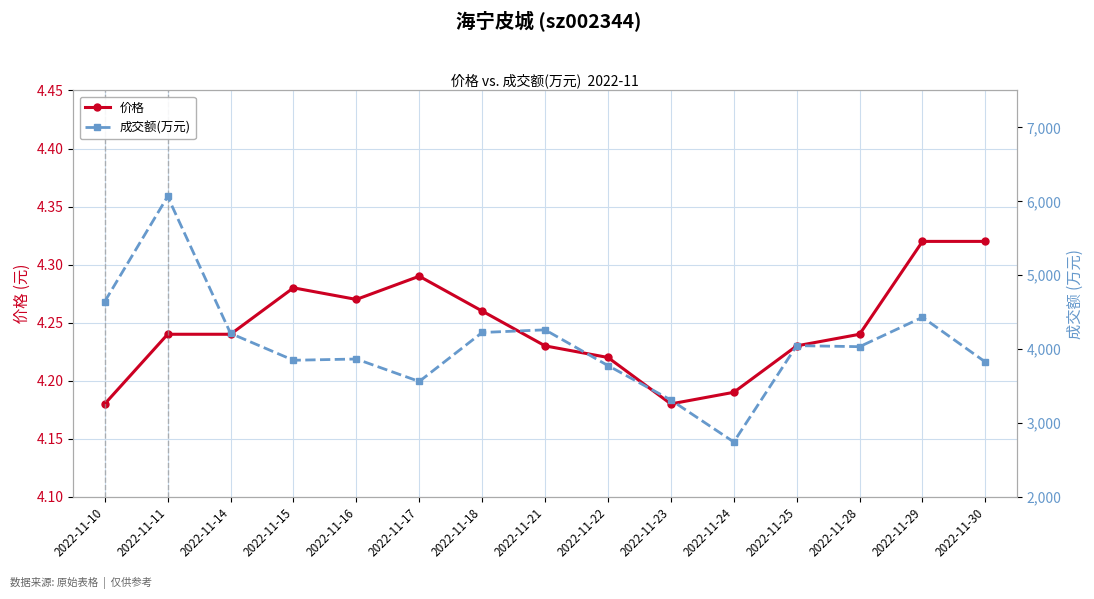

The value of 成交额(万元) at 2022-11-28 is 7095.9. True or false?

False